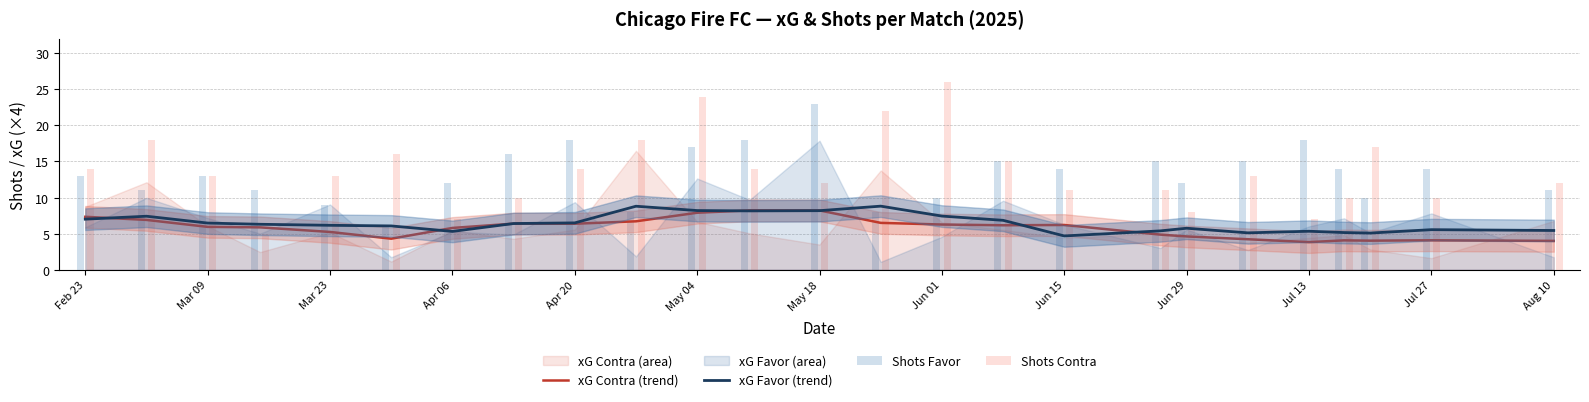

The xG Contra (trend) series shows 11.3 at Feb 23. True or false?

False